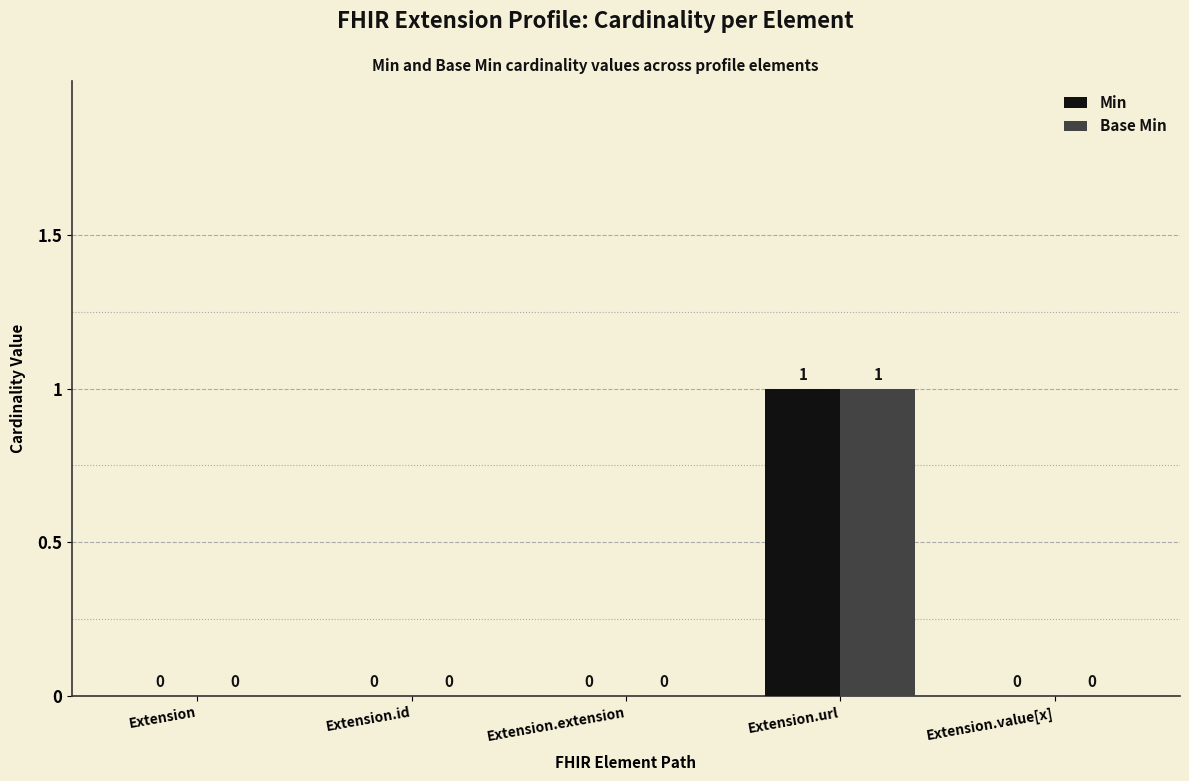

The value of Min at Extension.url is 0. True or false?

False